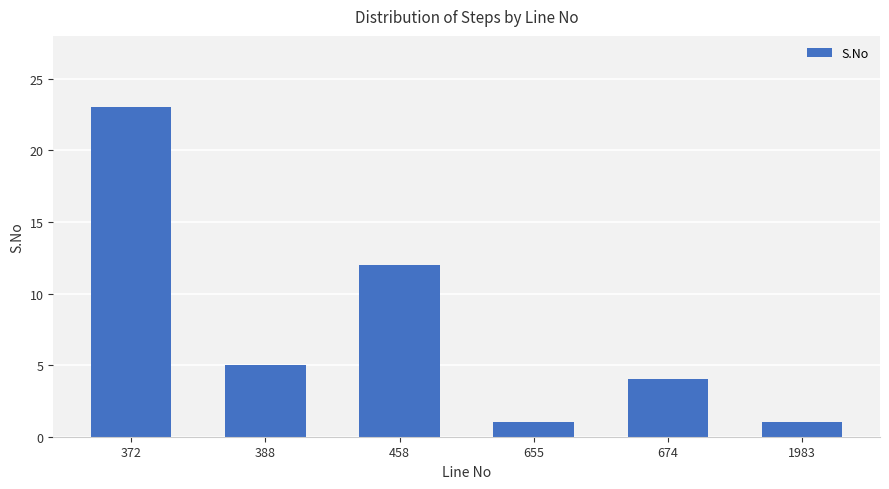

Which has a higher value, 674 or 388?

388